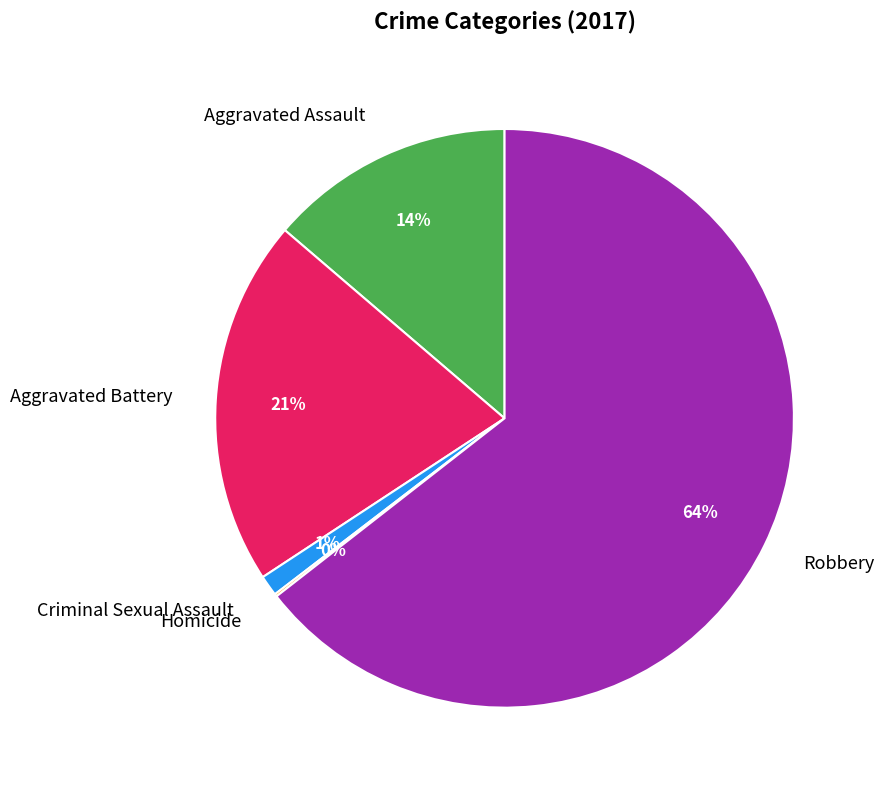

The Criminal Sexual Assault slice represents 1% of the pie. True or false?

True